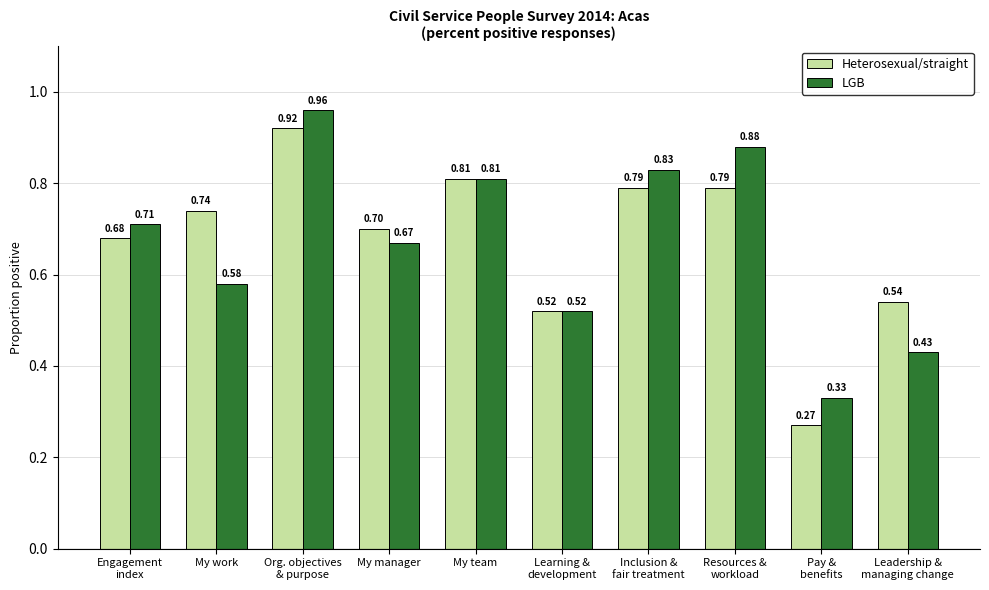

How many bars are there in total?

20